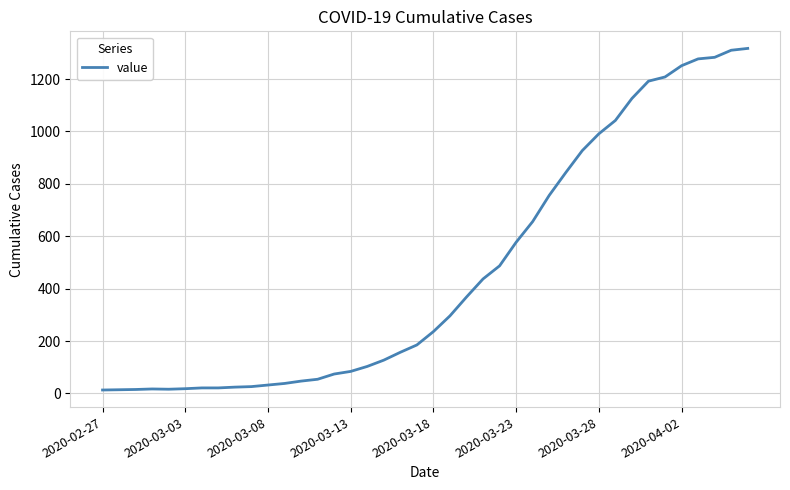

What is the greatest value displayed?

1317